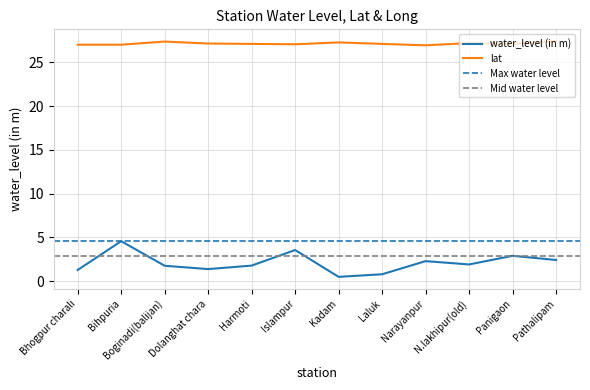

Reading left to right, list all the values displayed in this chart.

water_level (in m): Bhogpur charali=1.3	Bihpuria=4.6	Boginadi(balijan)=1.8	Dolanghat chara=1.4	Harmoti=1.8	Islampur=3.5	Kadam=0.5	Laluk=0.8	Narayanpur=2.3	N.lakhipur(old)=1.9	Panigaon=2.9	Pathalipam=2.4
lat: Bhogpur charali=27.0	Bihpuria=27.0	Boginadi(balijan)=27.4	Dolanghat chara=27.2	Harmoti=27.1	Islampur=27.1	Kadam=27.3	Laluk=27.1	Narayanpur=27.0	N.lakhipur(old)=27.2	Panigaon=27.1	Pathalipam=27.4